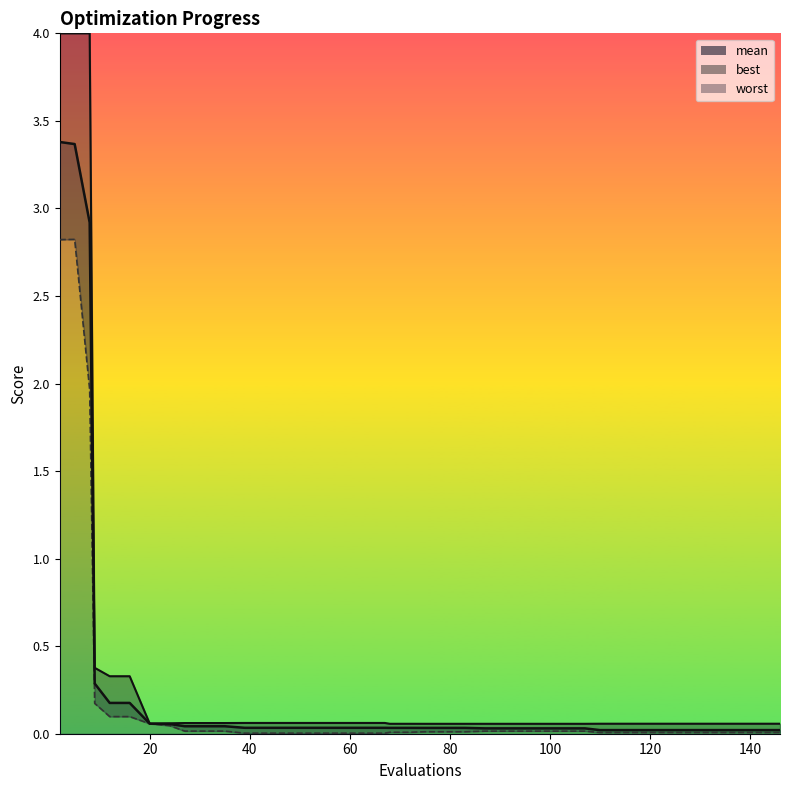

Is it true that worst equals 0.0 at 114?

False